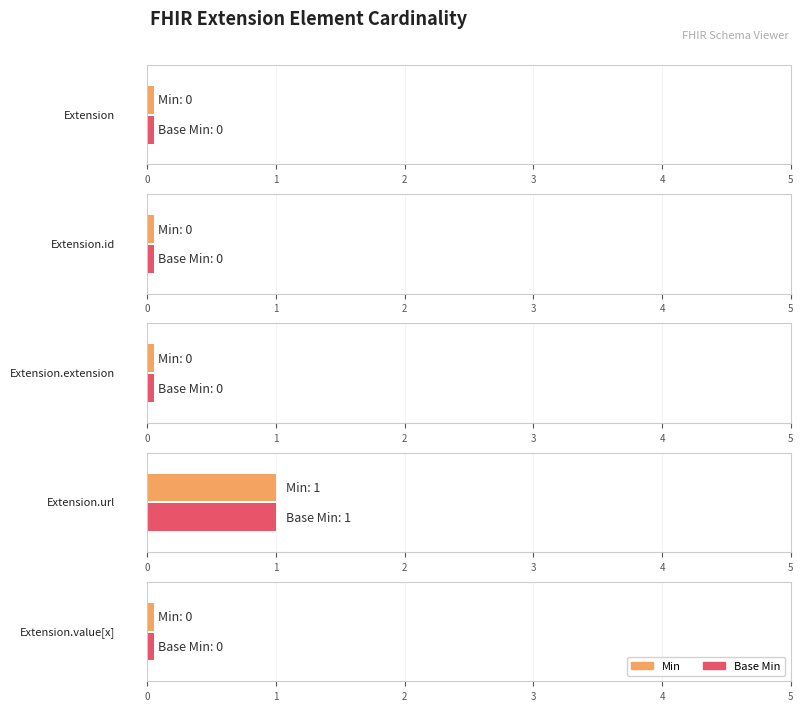

Where is Base Min nearest to the value 0?

Extension